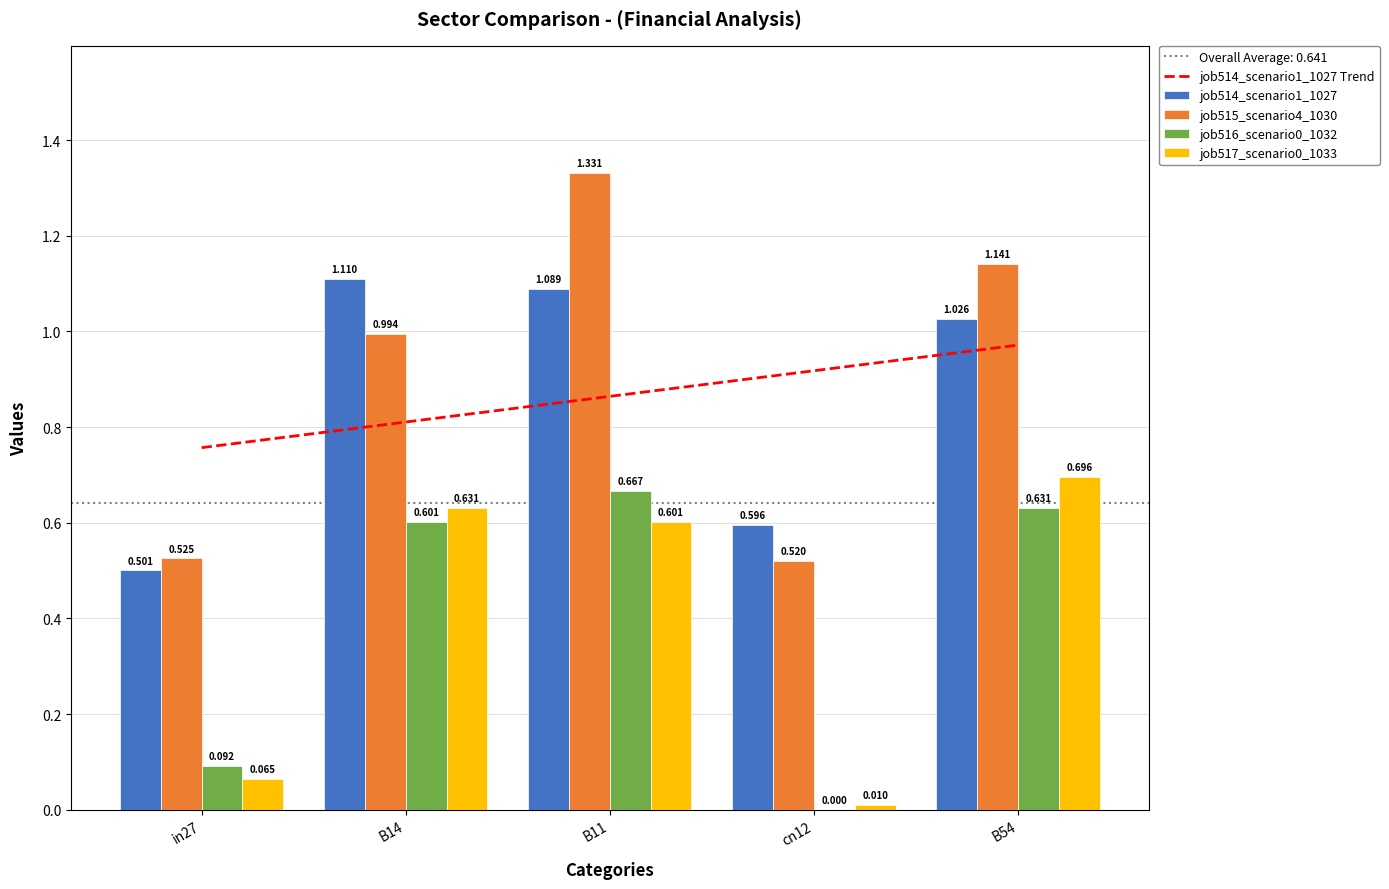

At which label does job517_scenario0_1033 reach its peak?

B54